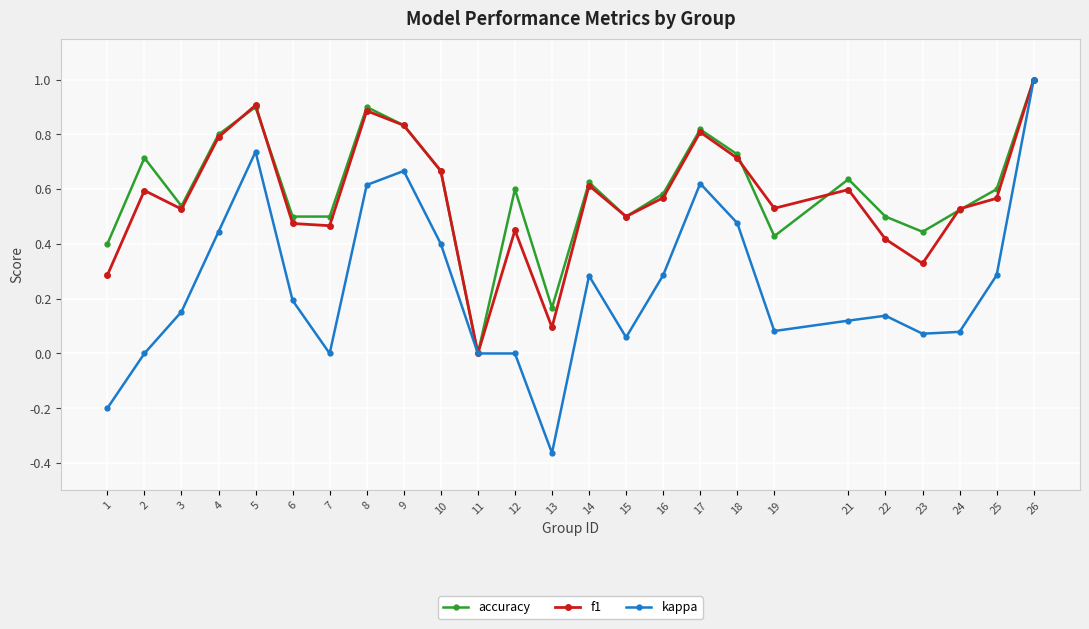

At which label is f1 closest to 0?

11